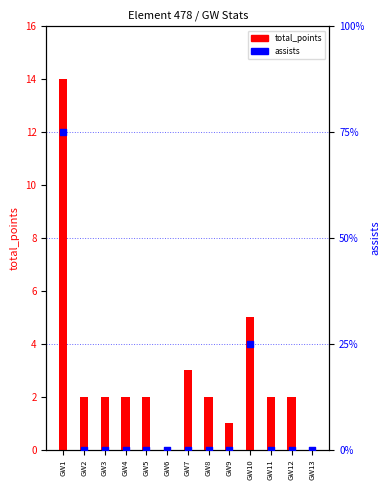

Which series has the largest total across all categories?

total_points